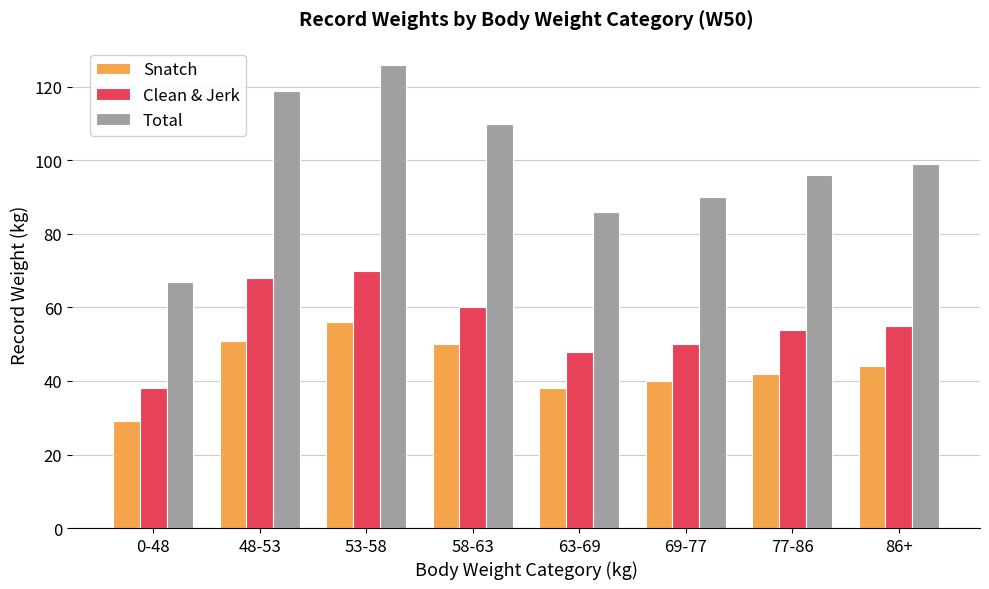

What is the difference between the maximum and minimum values in the Snatch series?

27